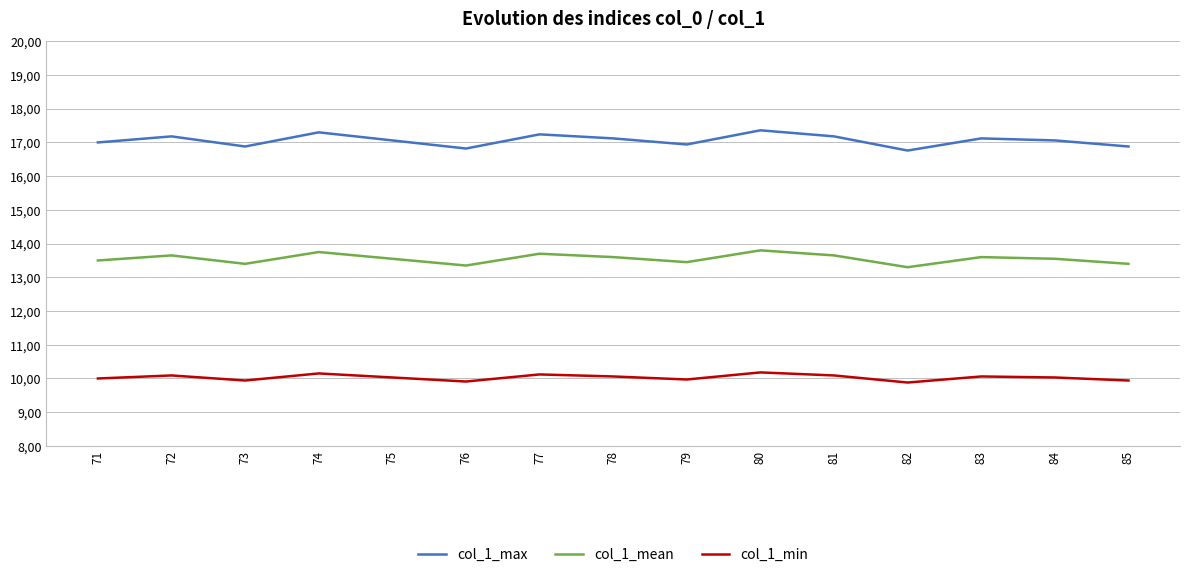

True or false: col_1_mean and col_1_min intersect in this chart.

False